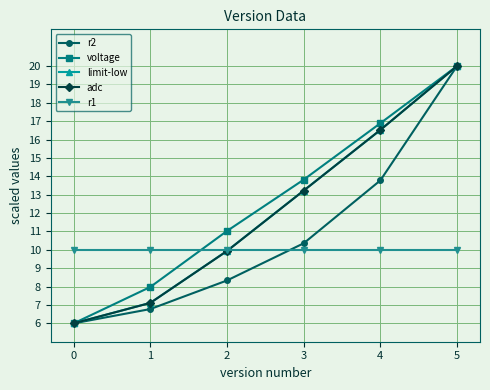

What is the spread (max minus min) of values at 2?

2.7